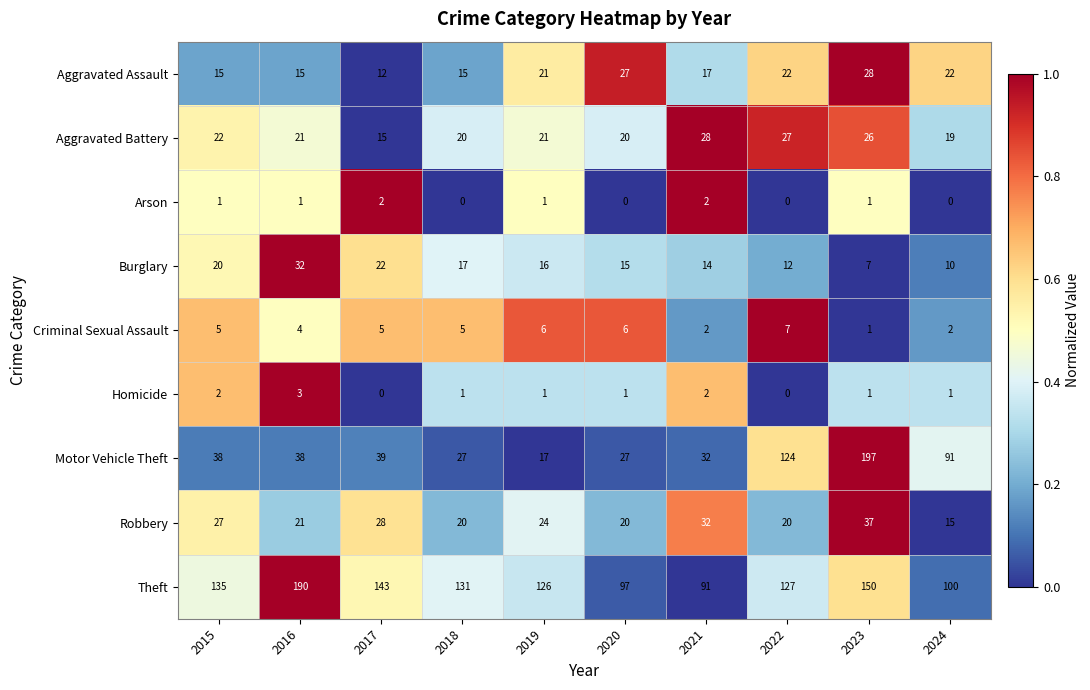

Which category has the highest value across all series?

2023